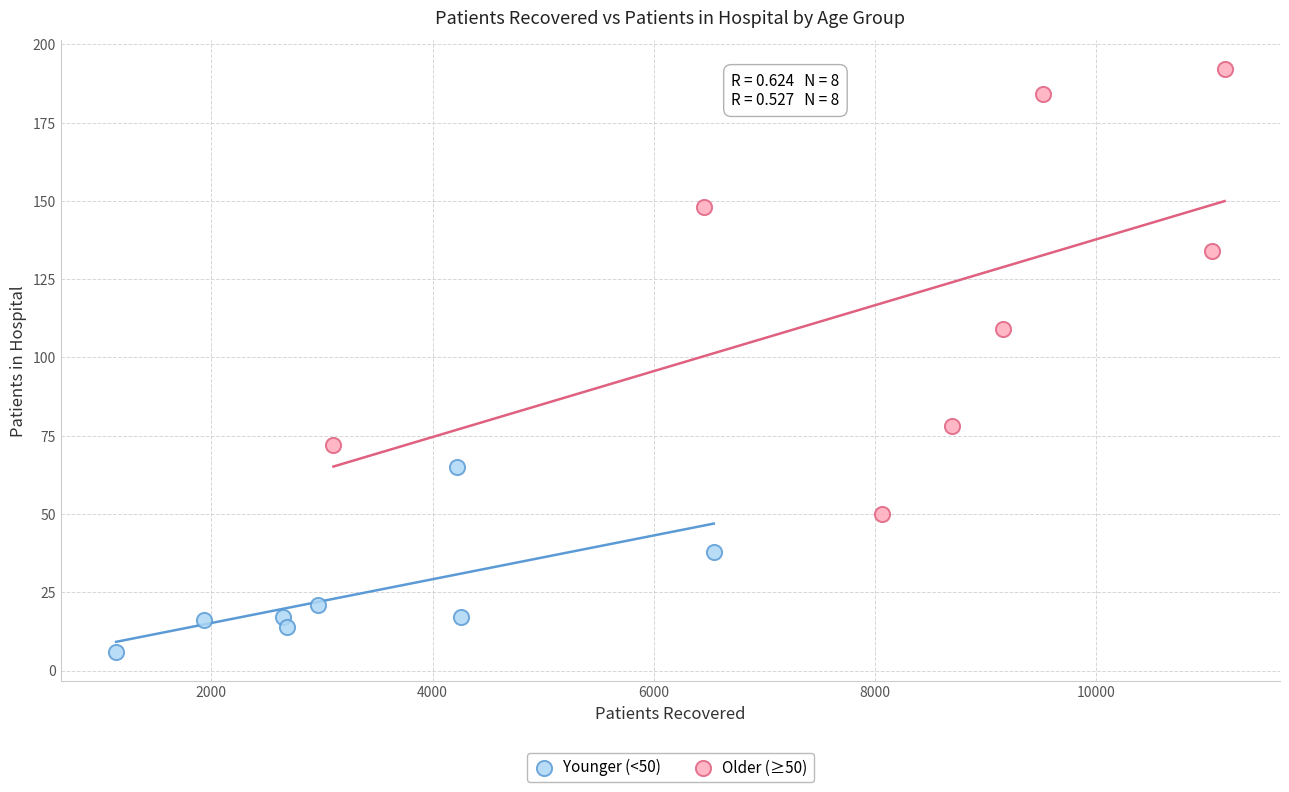

Which series contains the lowest Y value?

Younger (<50)